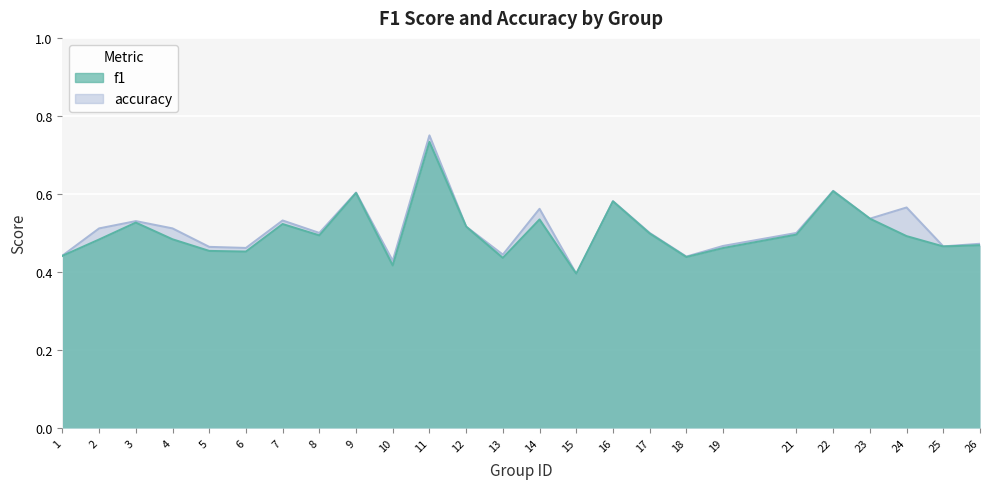

What is the difference between the maximum and minimum values in the accuracy series?

0.4